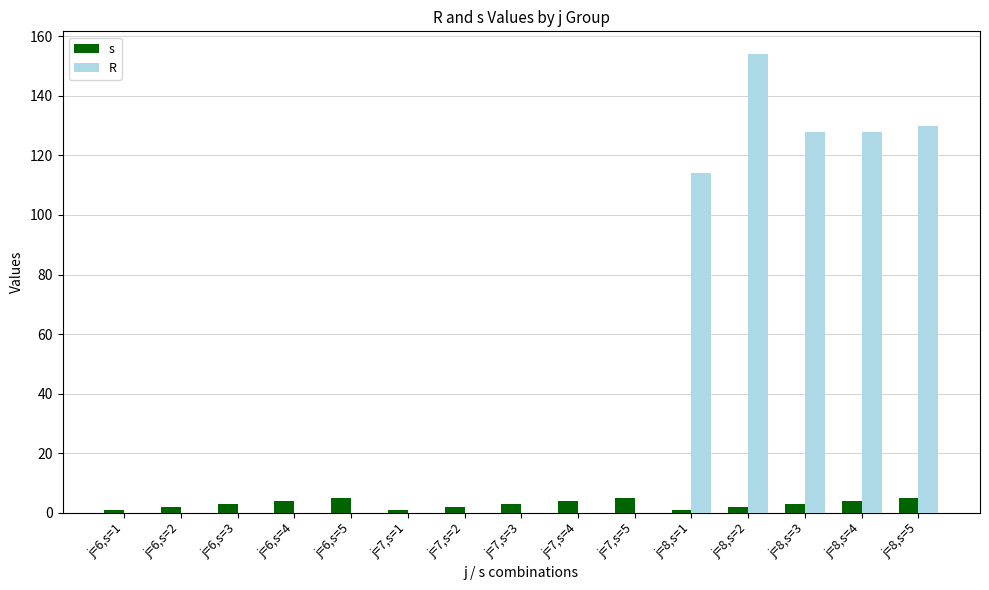

What are all the series names shown in the legend?

s, R